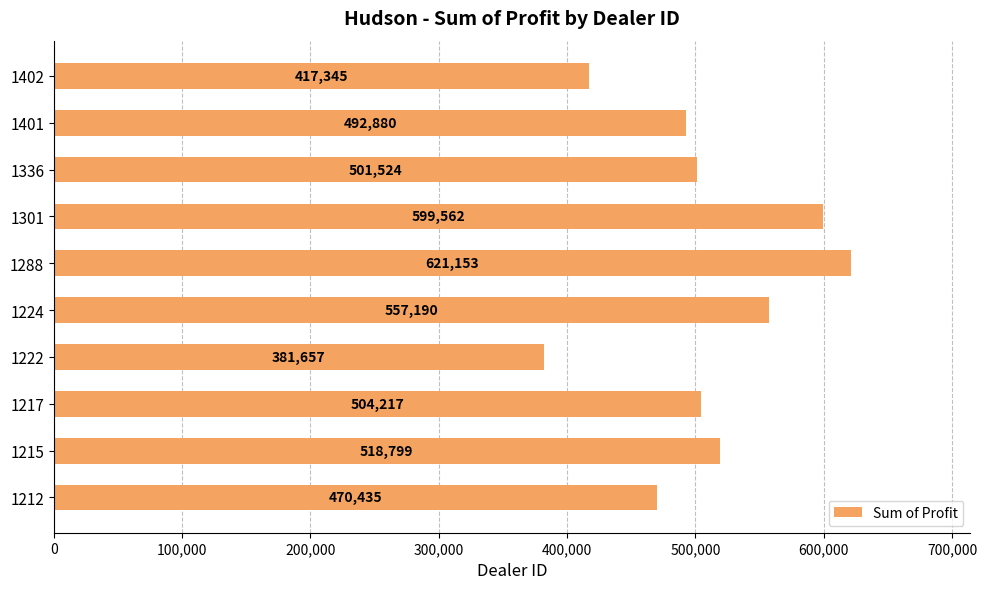

The chart shows a value of 504217.2 at 1217. True or false?

True